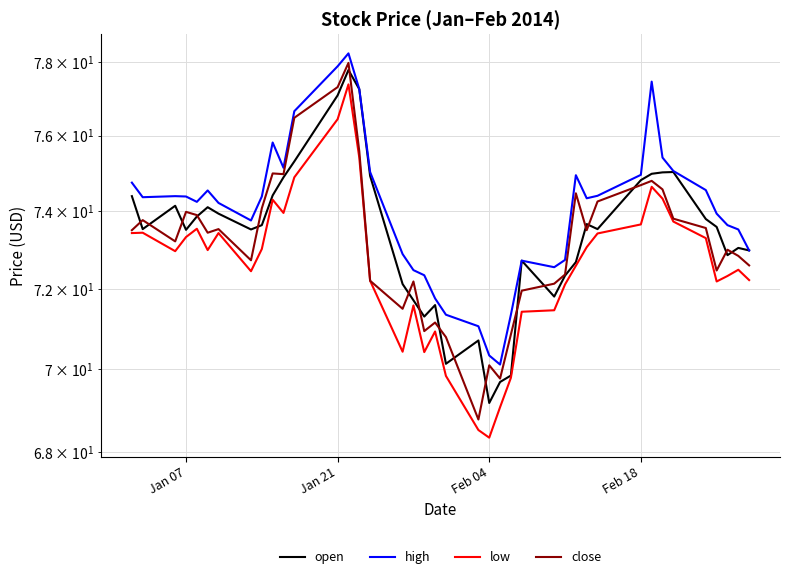

True or false: close and low cross at least once.

False